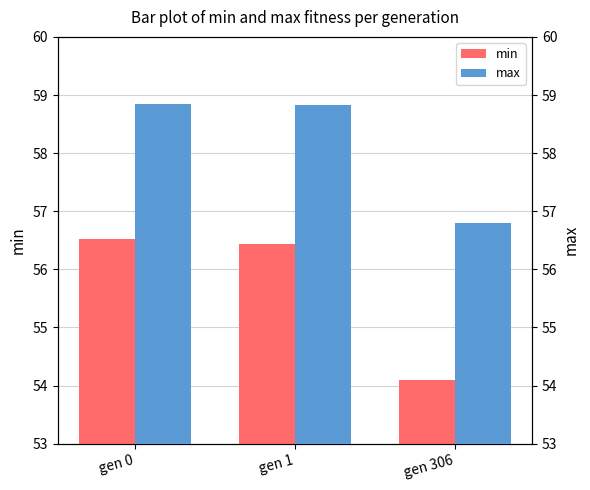

At which category is the sum across all series the highest?

gen 0